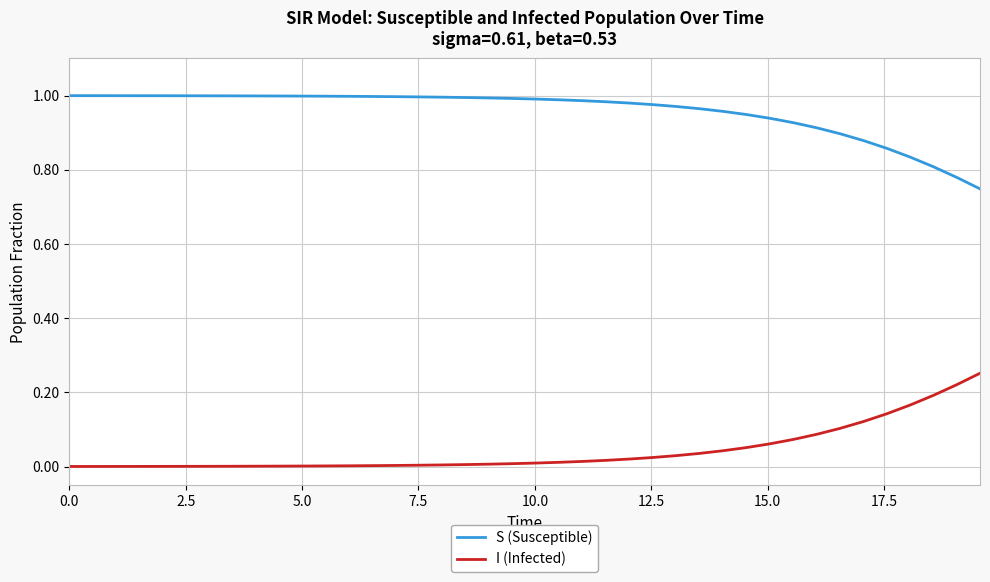

How many categories are shown in the chart?

40